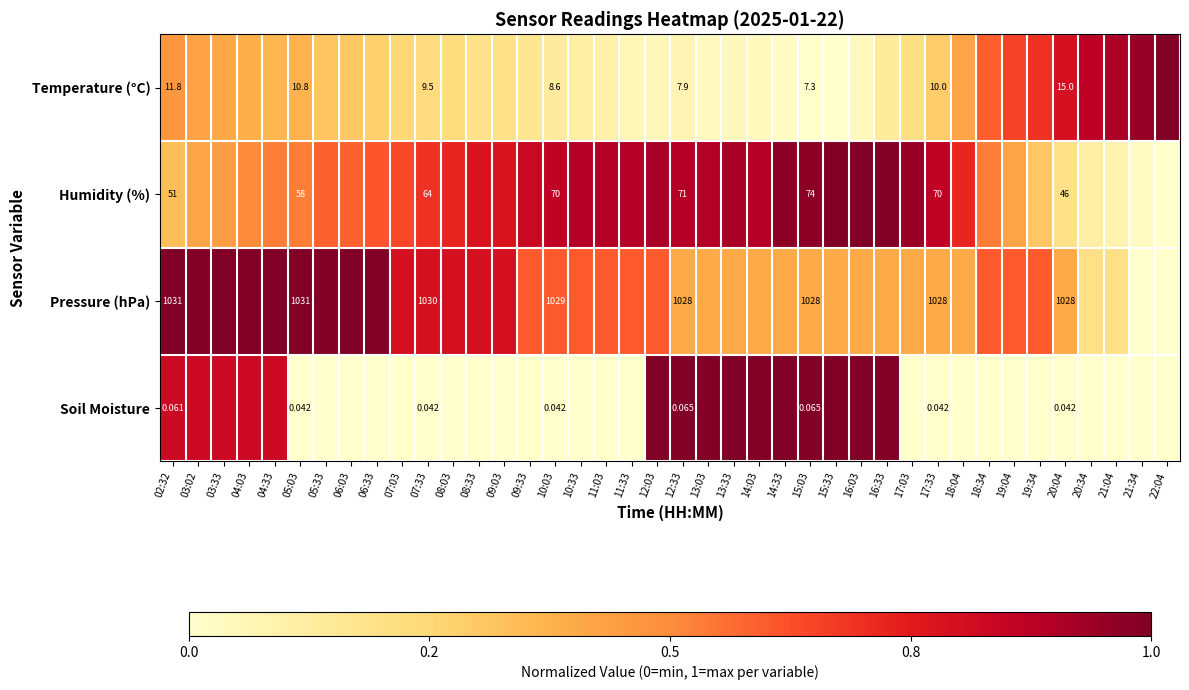

Which label corresponds to the largest value in the chart?

22:04